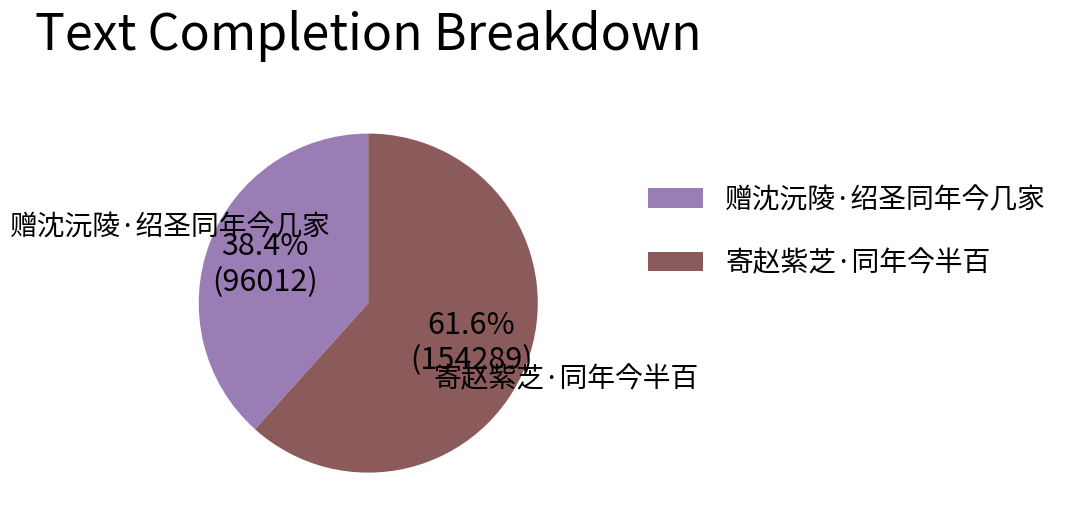

What percentage is the 赠沈沅陵·绍圣同年今几家 slice, to the nearest percent?

38%